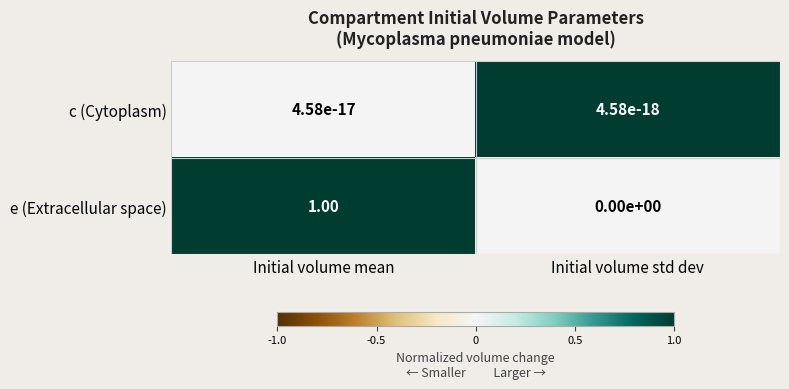

What is the total value across all series at Initial volume mean?

1.0